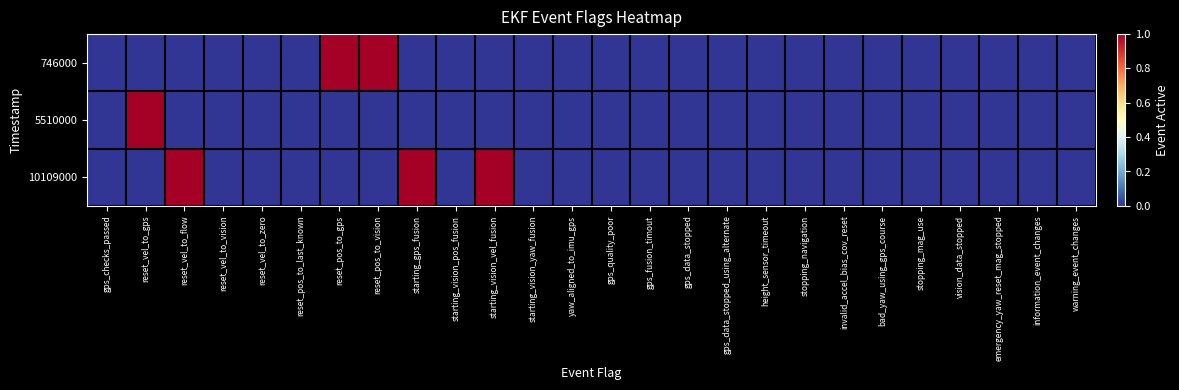

Reading left to right, extract all data points from this chart.

746000: gps_checks_passed=0	reset_vel_to_gps=0	reset_vel_to_flow=0	reset_vel_to_vision=0	reset_vel_to_zero=0	reset_pos_to_last_known=0	reset_pos_to_gps=1	reset_pos_to_vision=1	starting_gps_fusion=0	starting_vision_pos_fusion=0	starting_vision_vel_fusion=0	starting_vision_yaw_fusion=0	yaw_aligned_to_imu_gps=0	gps_quality_poor=0	gps_fusion_timout=0	gps_data_stopped=0	gps_data_stopped_using_alternate=0	height_sensor_timeout=0	stopping_navigation=0	invalid_accel_bias_cov_reset=0	bad_yaw_using_gps_course=0	stopping_mag_use=0	vision_data_stopped=0	emergency_yaw_reset_mag_stopped=0	information_event_changes=0	warning_event_changes=0
5510000: gps_checks_passed=0	reset_vel_to_gps=1	reset_vel_to_flow=0	reset_vel_to_vision=0	reset_vel_to_zero=0	reset_pos_to_last_known=0	reset_pos_to_gps=0	reset_pos_to_vision=0	starting_gps_fusion=0	starting_vision_pos_fusion=0	starting_vision_vel_fusion=0	starting_vision_yaw_fusion=0	yaw_aligned_to_imu_gps=0	gps_quality_poor=0	gps_fusion_timout=0	gps_data_stopped=0	gps_data_stopped_using_alternate=0	height_sensor_timeout=0	stopping_navigation=0	invalid_accel_bias_cov_reset=0	bad_yaw_using_gps_course=0	stopping_mag_use=0	vision_data_stopped=0	emergency_yaw_reset_mag_stopped=0	information_event_changes=0	warning_event_changes=0
10109000: gps_checks_passed=0	reset_vel_to_gps=0	reset_vel_to_flow=1	reset_vel_to_vision=0	reset_vel_to_zero=0	reset_pos_to_last_known=0	reset_pos_to_gps=0	reset_pos_to_vision=0	starting_gps_fusion=1	starting_vision_pos_fusion=0	starting_vision_vel_fusion=1	starting_vision_yaw_fusion=0	yaw_aligned_to_imu_gps=0	gps_quality_poor=0	gps_fusion_timout=0	gps_data_stopped=0	gps_data_stopped_using_alternate=0	height_sensor_timeout=0	stopping_navigation=0	invalid_accel_bias_cov_reset=0	bad_yaw_using_gps_course=0	stopping_mag_use=0	vision_data_stopped=0	emergency_yaw_reset_mag_stopped=0	information_event_changes=0	warning_event_changes=0